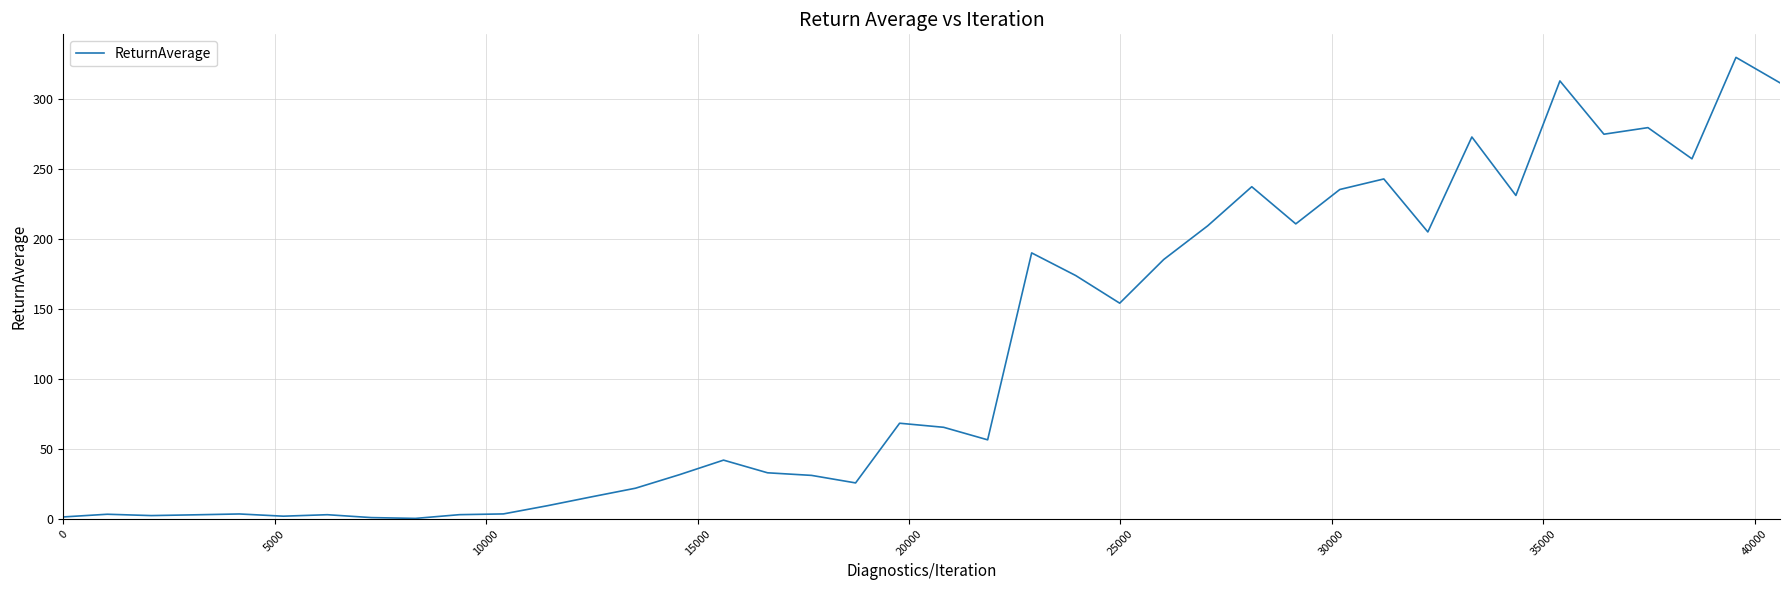

What is the difference between the maximum and minimum values?

329.7